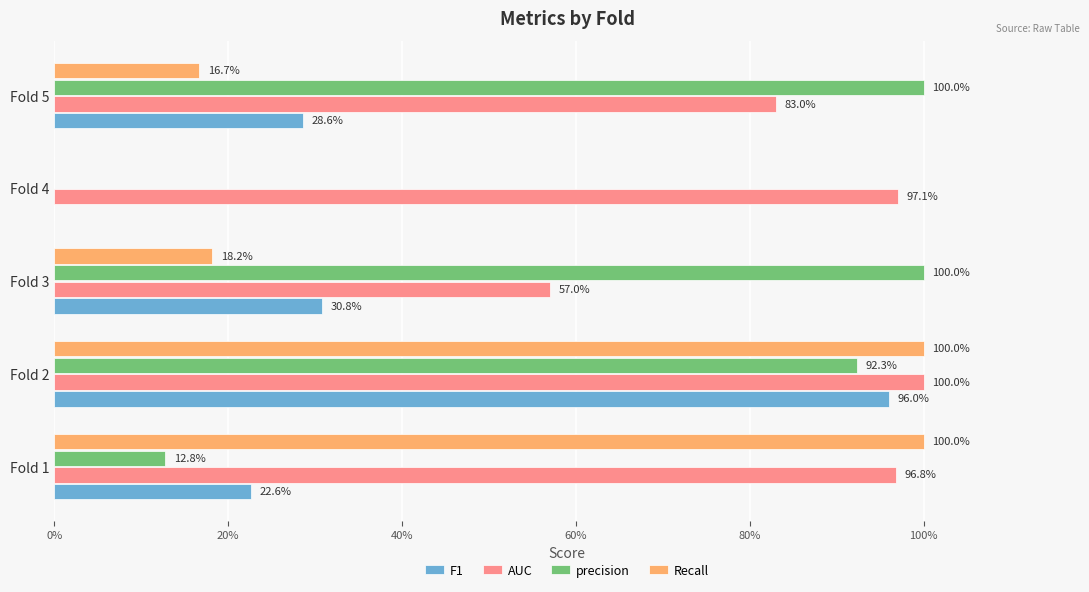

What are all the series names shown in the legend?

F1, AUC, precision, Recall